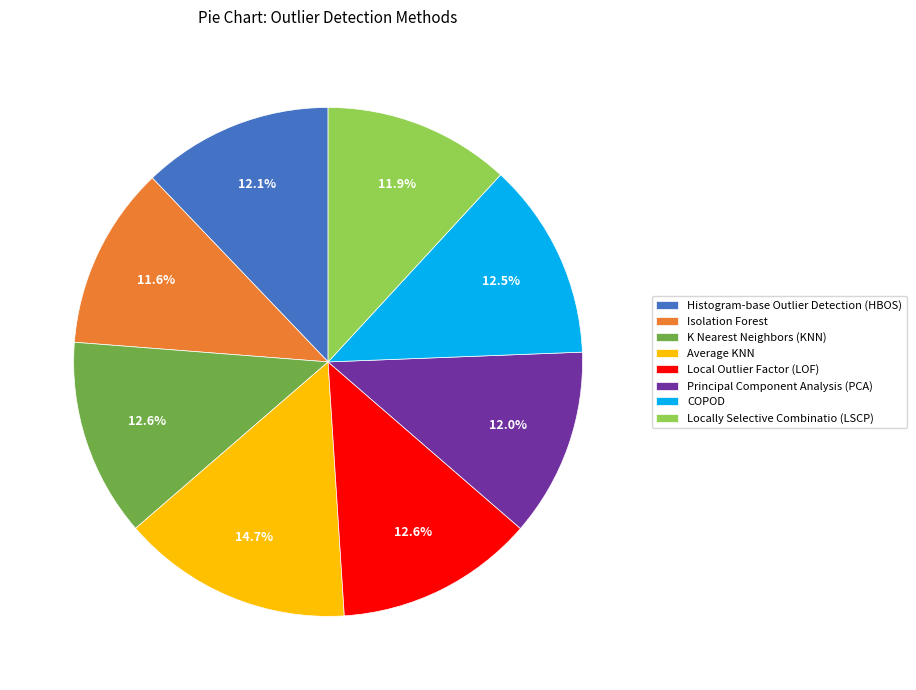

How much of the chart is everything except Locally Selective Combinatio (LSCP)?

88.1%